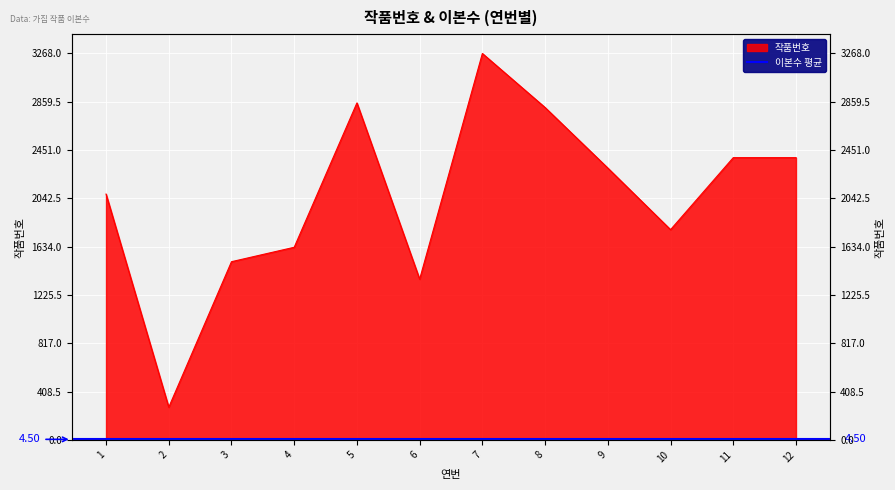

Which label corresponds to the smallest value in the chart?

2